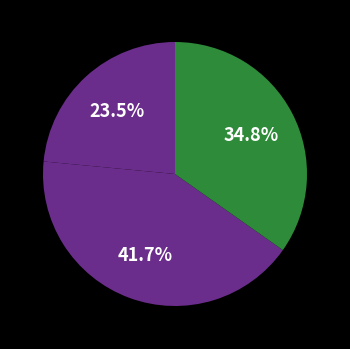

How many slices are in this pie chart?

3